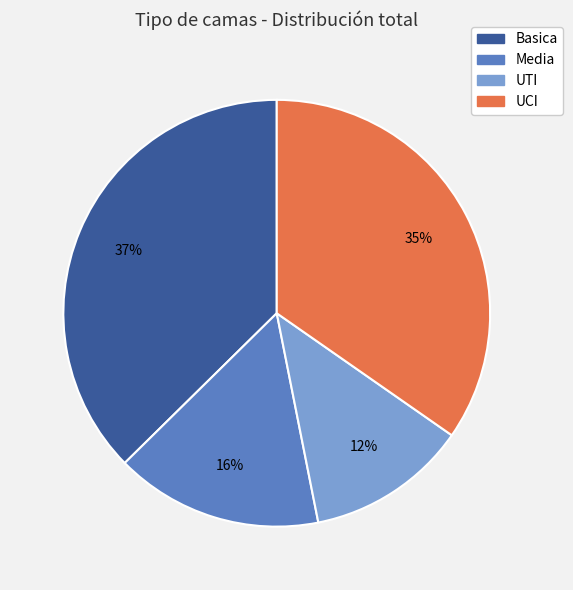

Is it true that Media is 1% of the pie?

False